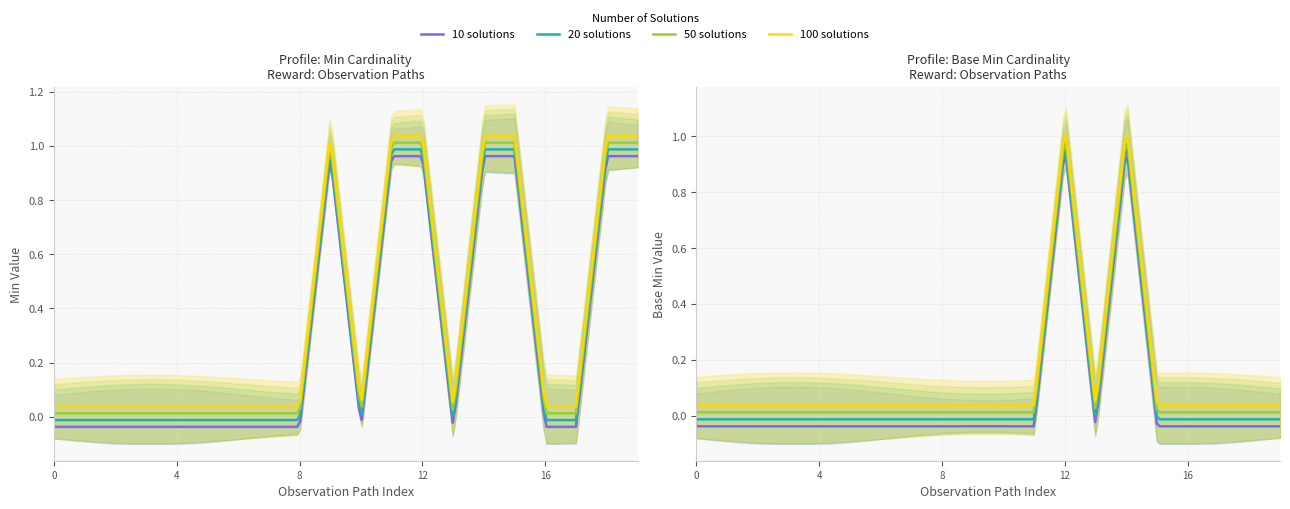

At how many categories does at least one series exceed 0?

20